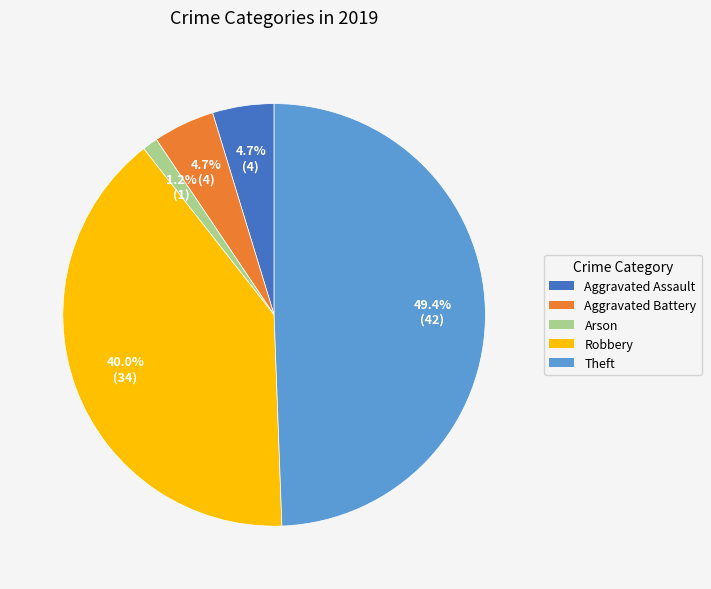

Does any single category account for the majority?

No